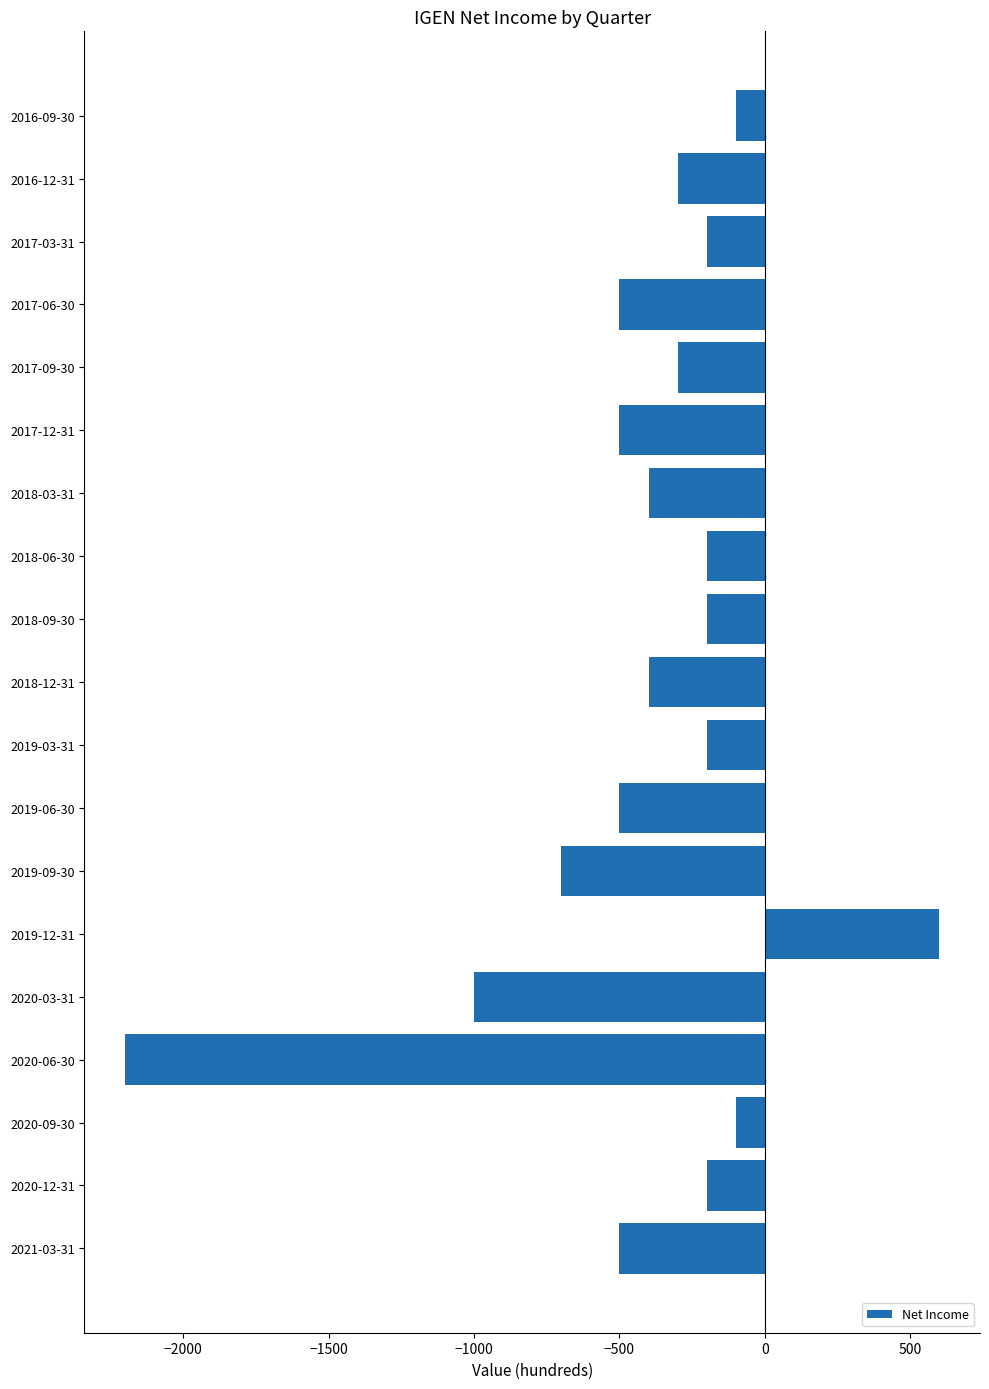

What is the change in value from 2020-09-30 to 2020-06-30?

-2100